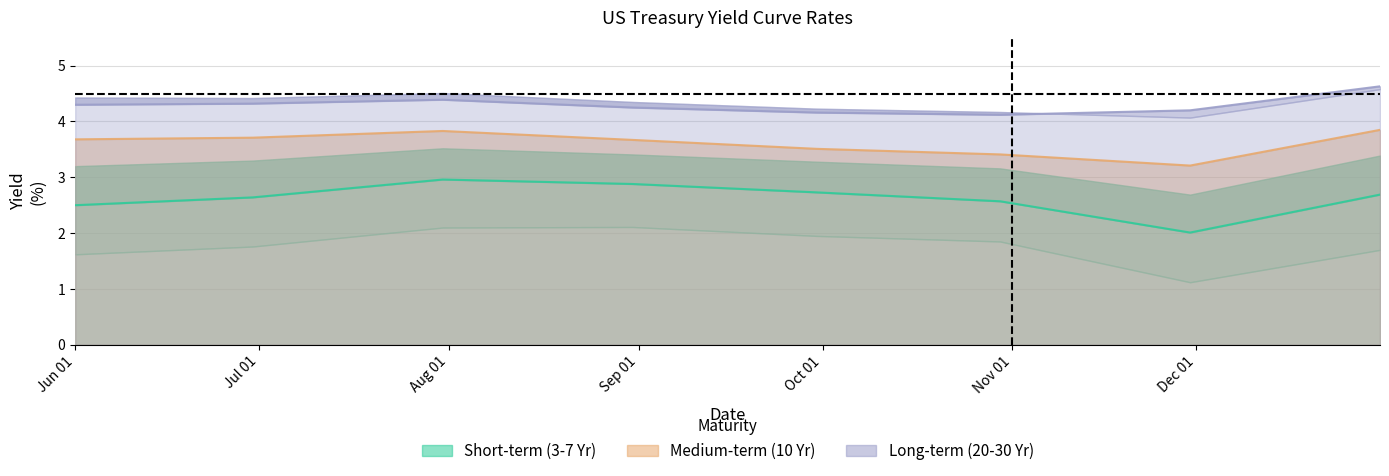

True or false: 10 Yr and 5 Yr intersect in this chart.

False